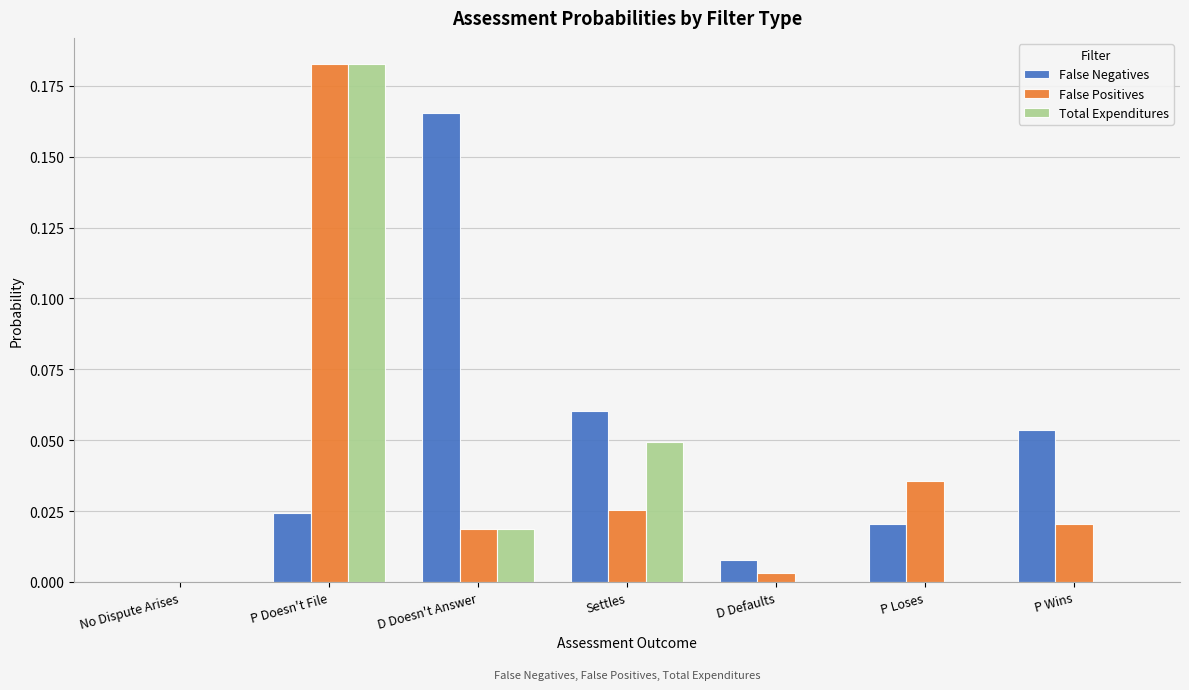

What are all the series names shown in the legend?

False Negatives, False Positives, Total Expenditures